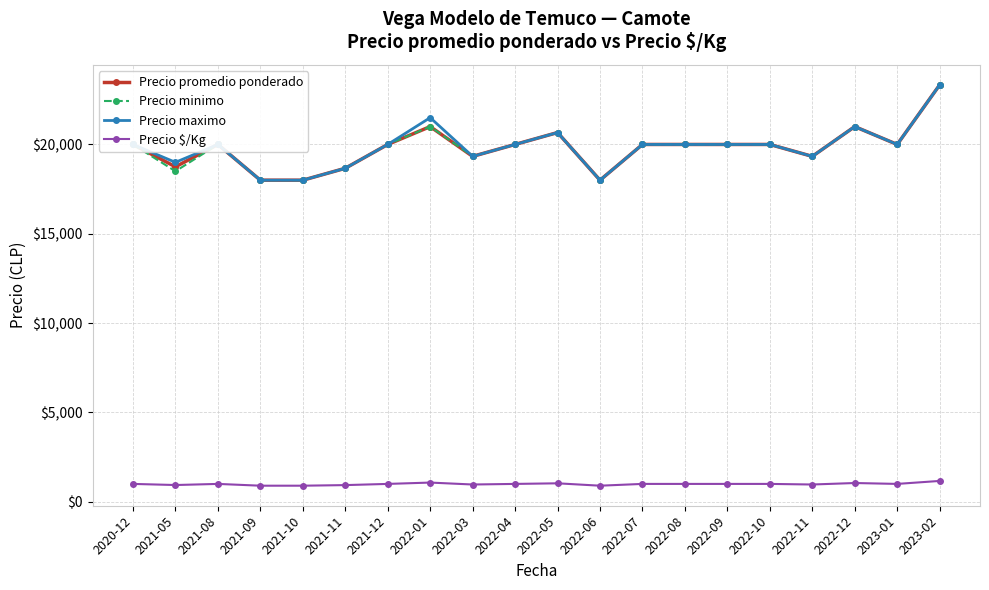

What is the maximum value shown in the chart?

23333.3